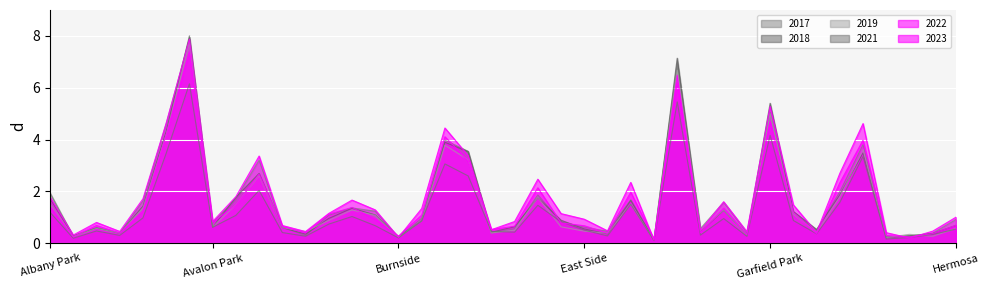

Where is 2022 nearest to the value 3?

Chicago Lawn